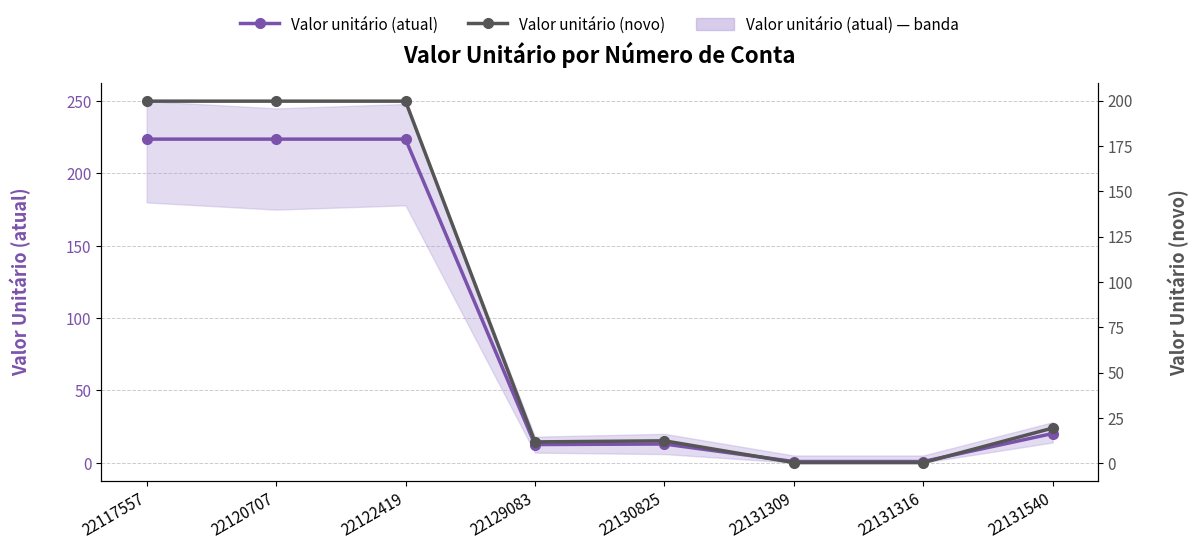

Reading left to right, list all the values displayed in this chart.

Valor unitário (atual): 22117557=223.8	22120707=223.8	22122419=223.8	22129083=12.6	22130825=13.0	22131309=0.8	22131316=0.8	22131540=20.2
Valor unitário (novo): 22117557=199.7	22120707=199.7	22122419=199.7	22129083=11.8	22130825=12.4	22131309=0.4	22131316=0.4	22131540=19.4